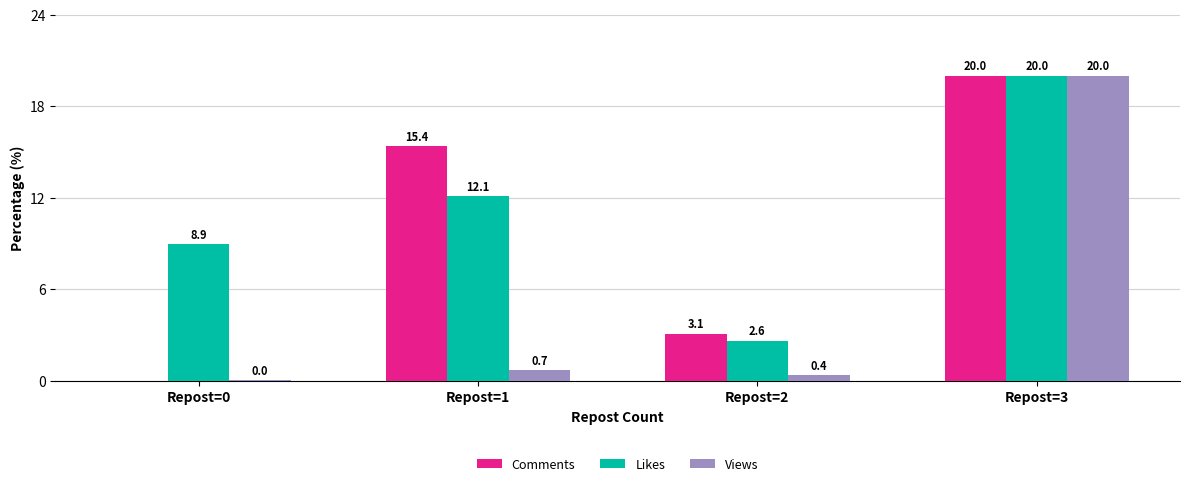

Count the number of data series in this chart.

3